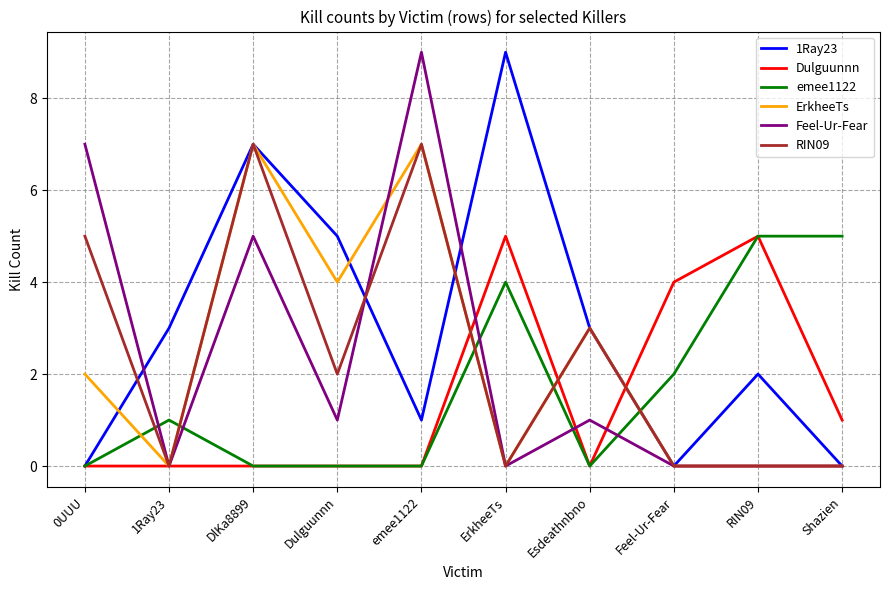

Reading left to right, extract all data points from this chart.

1Ray23: 0	3	7	5	1	9	3	0	2	0
Dulguunnn: 0	0	0	0	0	5	0	4	5	1
emee1122: 0	1	0	0	0	4	0	2	5	5
ErkheeTs: 2	0	7	4	7	0	3	0	0	0
Feel-Ur-Fear: 7	0	5	1	9	0	1	0	0	0
RIN09: 5	0	7	2	7	0	3	0	0	0